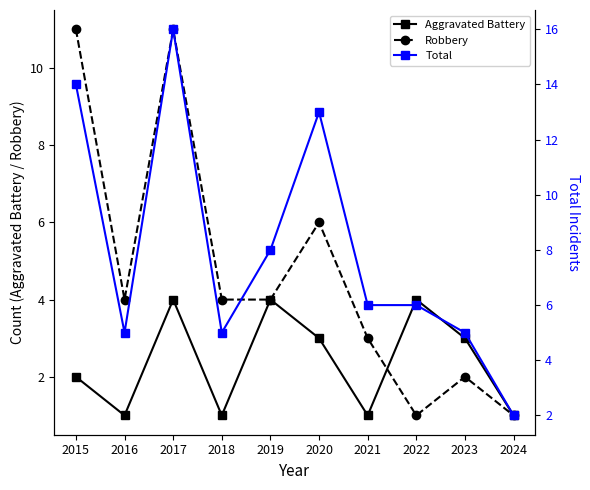

Which series changed the most between 2019 and 2020?

Total